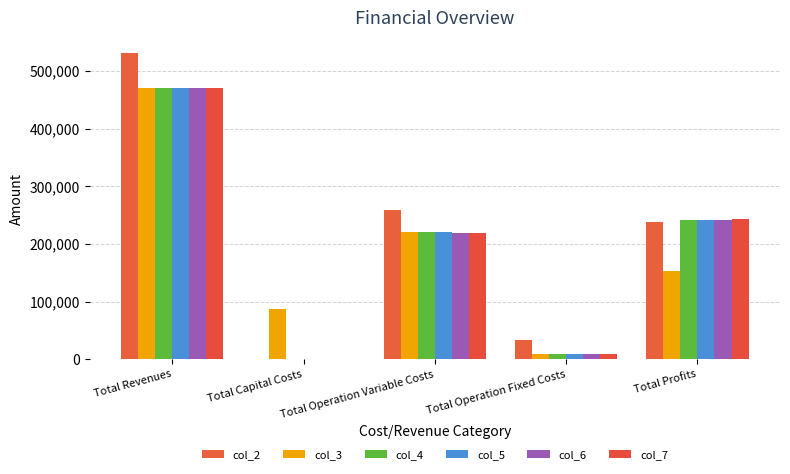

Reading right to left, list all the values displayed in this chart.

col_2: 238554.7	33627.6	259206.4	0.0	531388.7
col_3: 153189.0	9163.5	221601.6	87200.0	471154.1
col_4: 240985.7	9163.5	221004.9	0.0	471154.1
col_5: 241583.2	9163.5	220407.4	0.0	471154.1
col_6: 242181.5	9163.5	219809.1	0.0	471154.1
col_7: 242780.6	9163.5	219210.0	0.0	471154.1